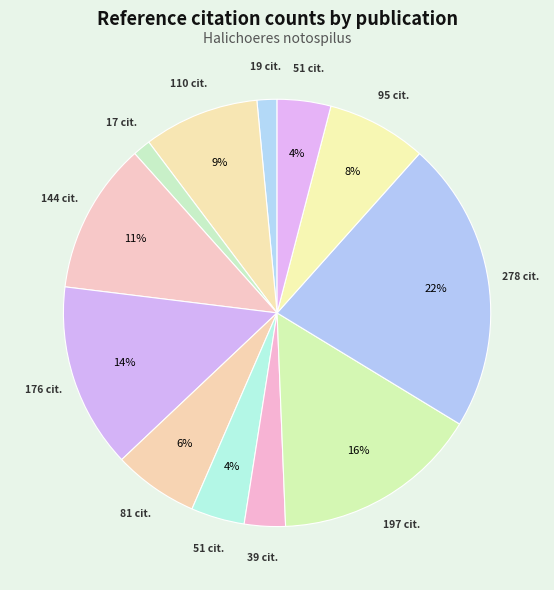

Count the number of slices in the pie.

12